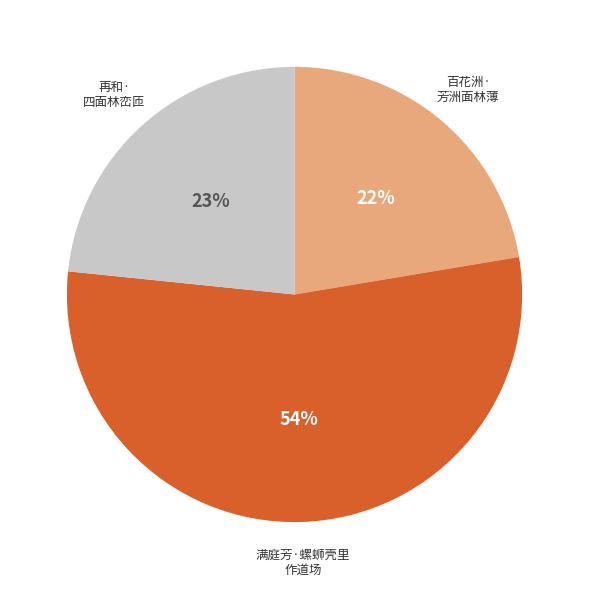

Is there a majority slice in this chart?

Yes